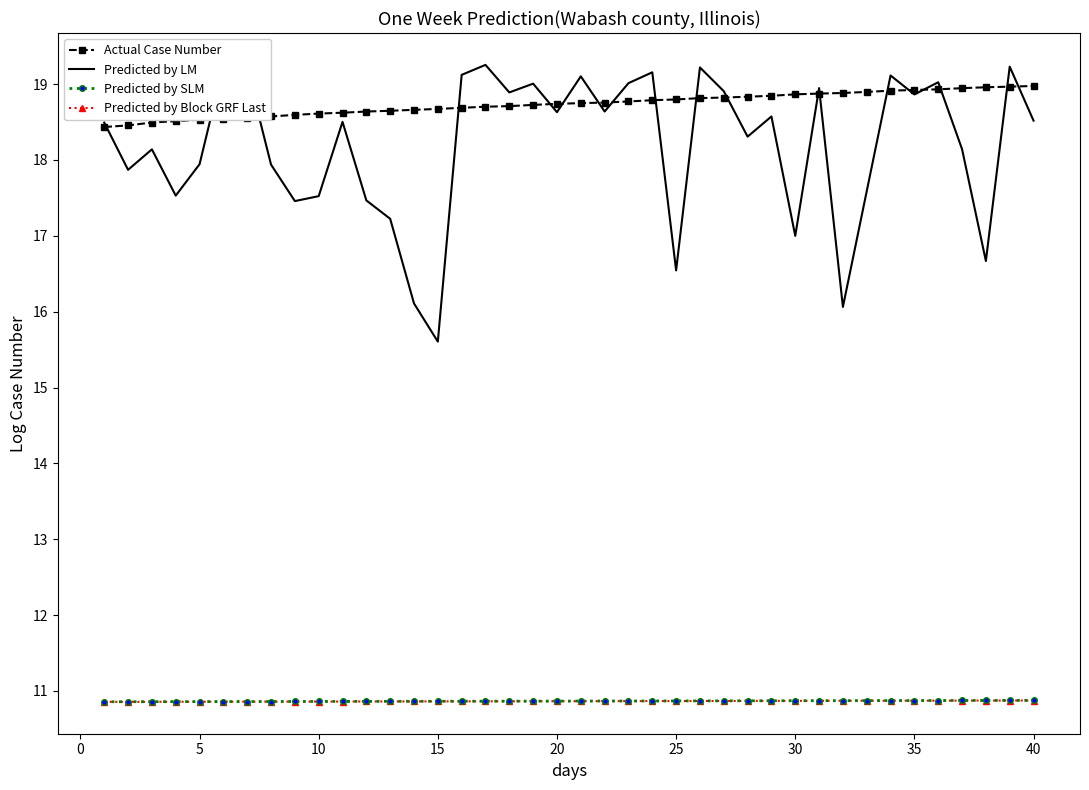

Which series has the largest range (max minus min)?

Predicted by LM